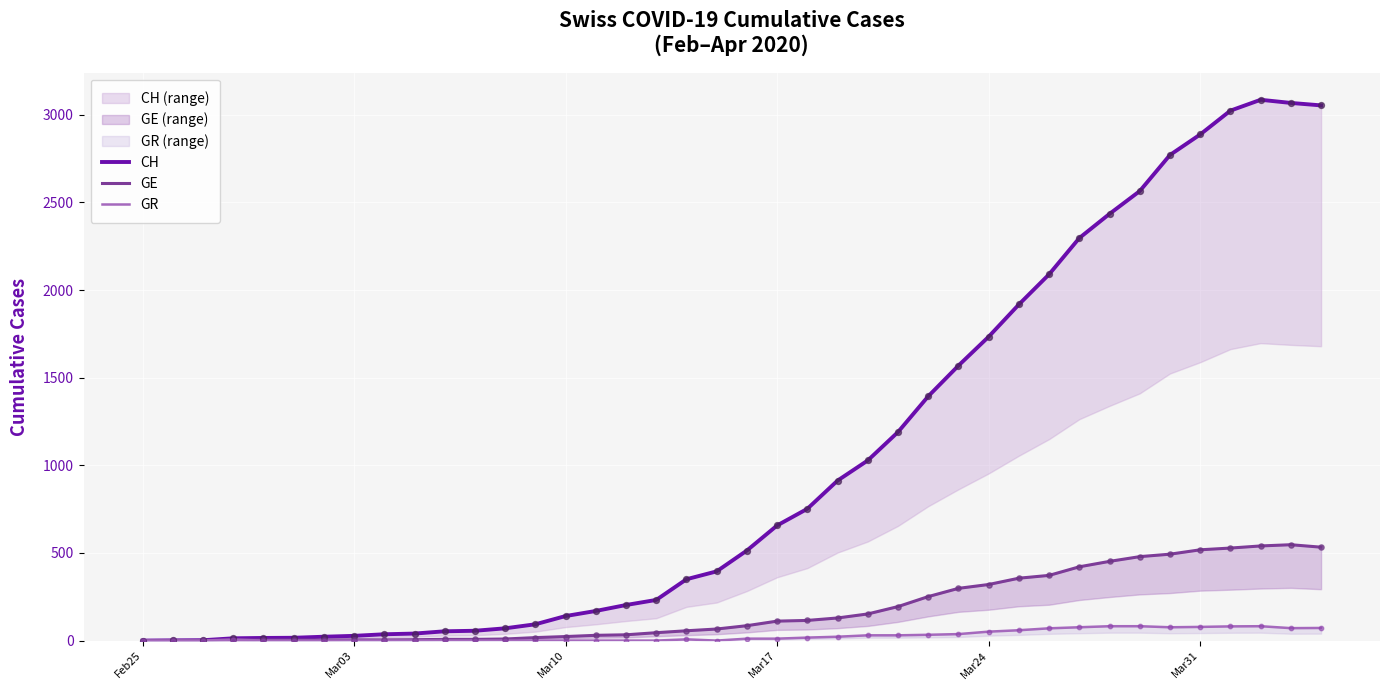

Which series reaches the maximum Y coordinate?

CH